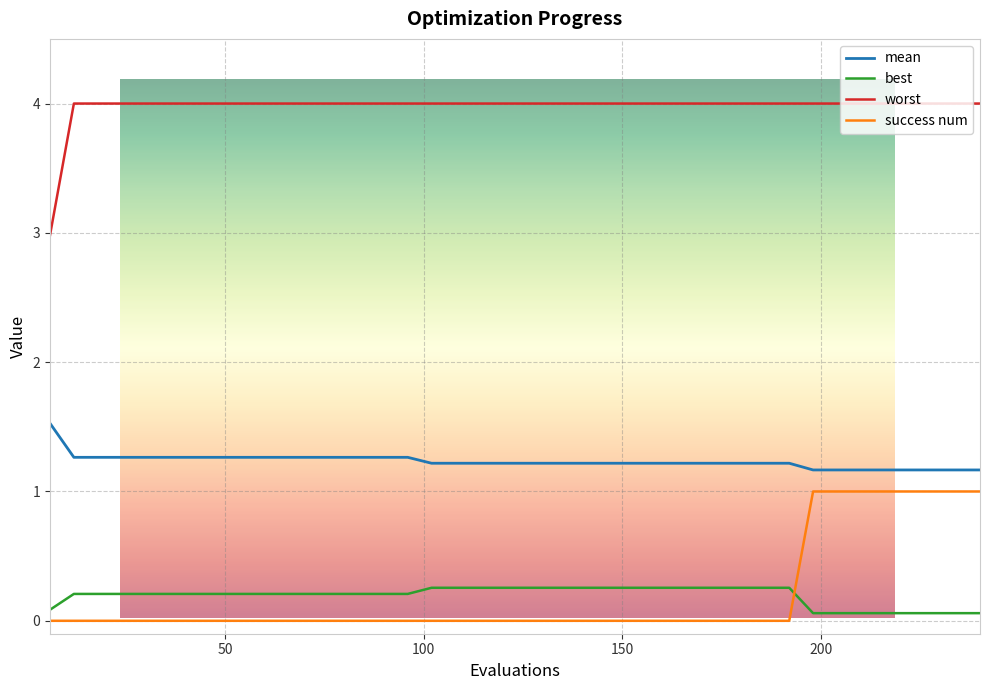

Reading right to left, what are all the values shown in this chart?

mean: 1.2	1.2	1.2	1.2	1.2	1.2	1.2	1.2	1.2	1.2	1.2	1.2	1.2	1.2	1.2	1.2	1.2	1.2	1.2	1.2	1.2	1.2	1.2	1.2	1.3	1.3	1.3	1.3	1.3	1.3	1.3	1.3	1.3	1.3	1.3	1.3	1.3	1.3	1.3	1.5
best: 0.1	0.1	0.1	0.1	0.1	0.1	0.1	0.1	0.3	0.3	0.3	0.3	0.3	0.3	0.3	0.3	0.3	0.3	0.3	0.3	0.3	0.3	0.3	0.3	0.2	0.2	0.2	0.2	0.2	0.2	0.2	0.2	0.2	0.2	0.2	0.2	0.2	0.2	0.2	0.1
worst: 4.0	4.0	4.0	4.0	4.0	4.0	4.0	4.0	4.0	4.0	4.0	4.0	4.0	4.0	4.0	4.0	4.0	4.0	4.0	4.0	4.0	4.0	4.0	4.0	4.0	4.0	4.0	4.0	4.0	4.0	4.0	4.0	4.0	4.0	4.0	4.0	4.0	4.0	4.0	3.0
success num: 1.0	1.0	1.0	1.0	1.0	1.0	1.0	1.0	0.0	0.0	0.0	0.0	0.0	0.0	0.0	0.0	0.0	0.0	0.0	0.0	0.0	0.0	0.0	0.0	0.0	0.0	0.0	0.0	0.0	0.0	0.0	0.0	0.0	0.0	0.0	0.0	0.0	0.0	0.0	0.0